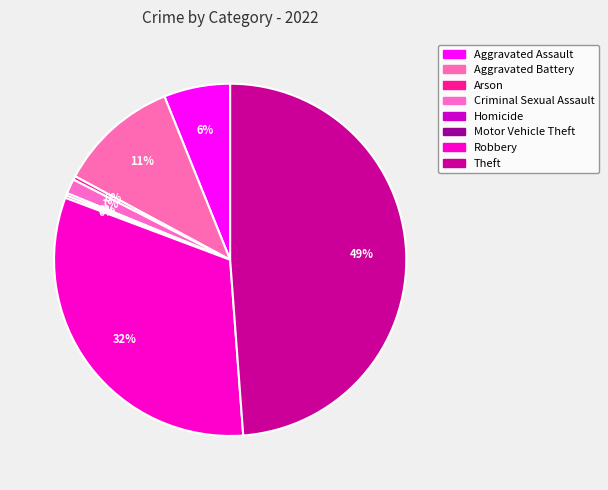

Is there any slice that represents more than half of the pie?

No